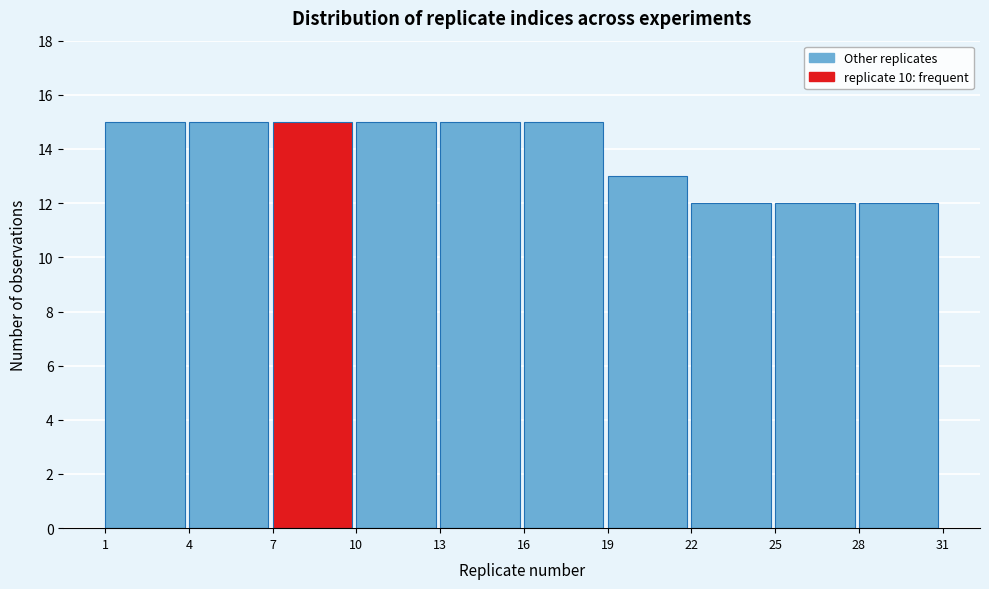

Reading left to right, list every bar in this chart as the range it spans on the x-axis followed by its height. The values are not printed on the chart, so give them approximately, as read against the axis.

1 to 4: 15
4 to 7: 15
7 to 10: 15
10 to 13: 15
13 to 16: 15
16 to 19: 15
19 to 22: 13
22 to 25: 12
25 to 28: 12
28 to 31: 12